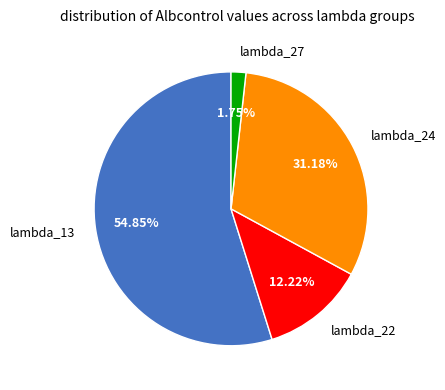

True or false: lambda_13 accounts for 64% of the total.

False